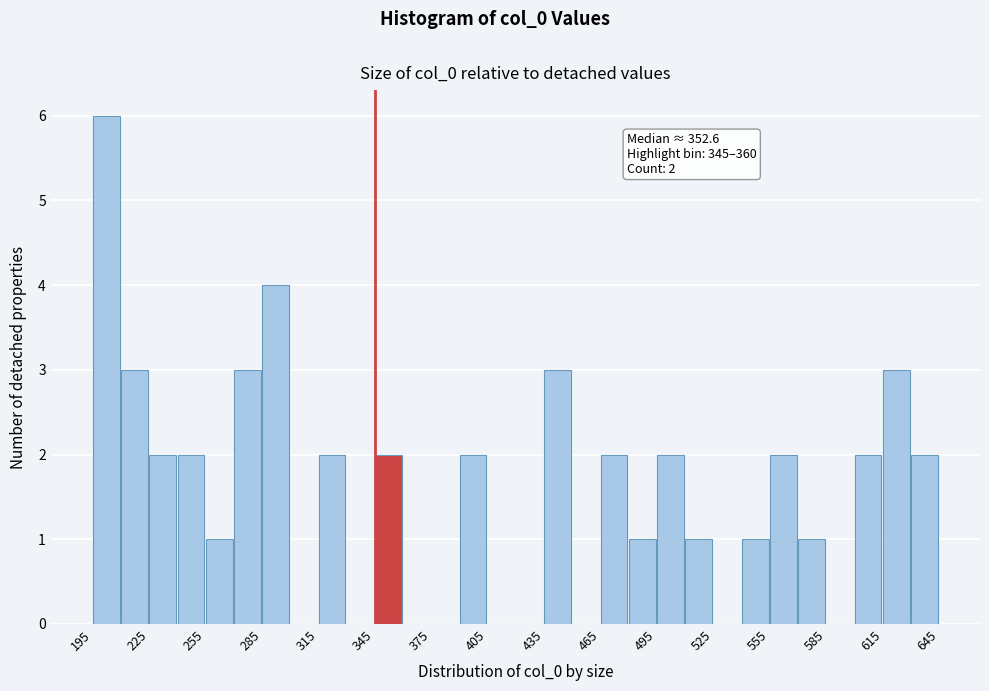

Around what value on the x-axis is the tallest bar? Give the approximate position of its centre, as read against the axis.

200